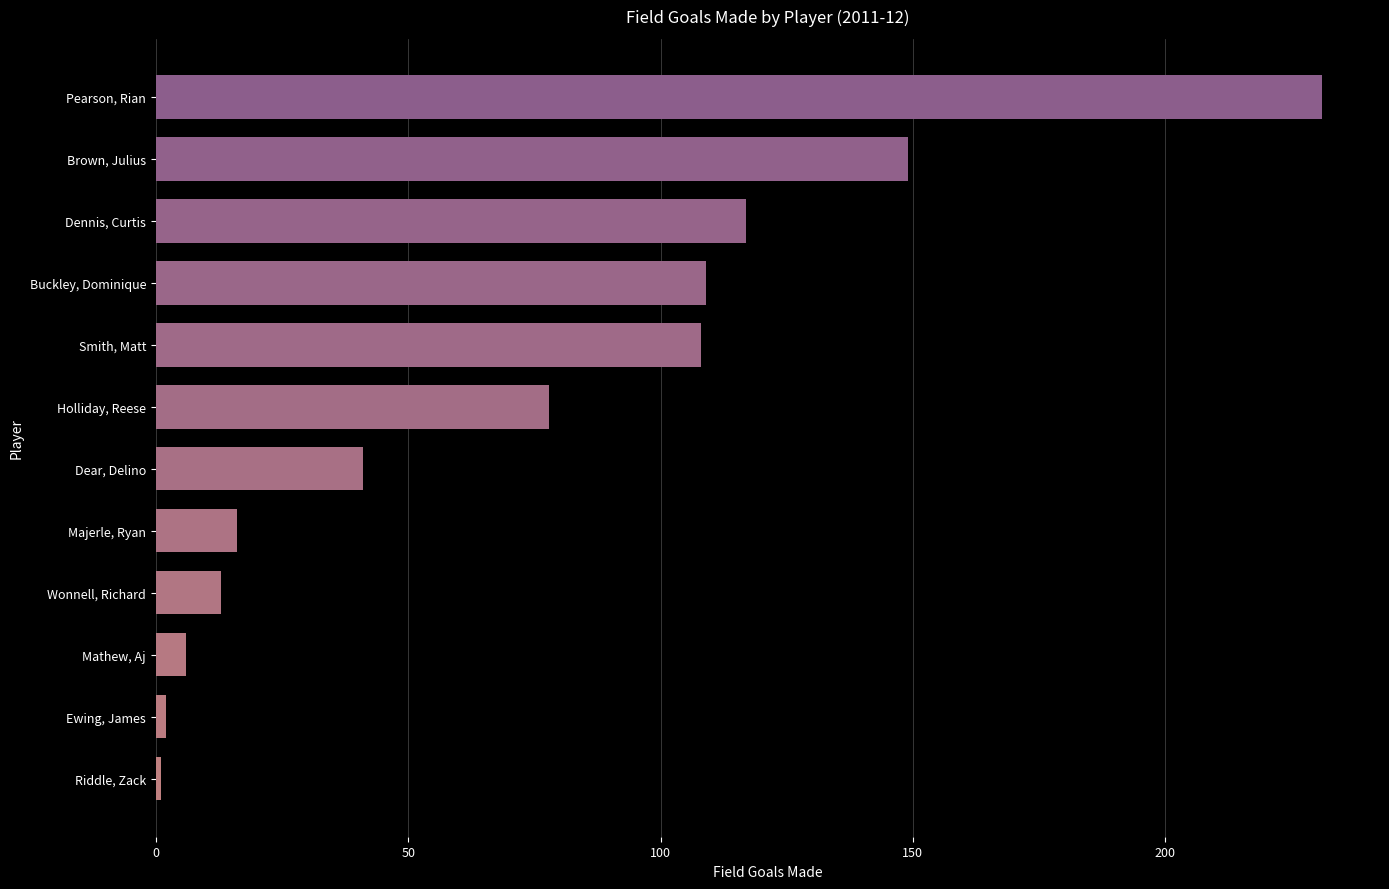

The chart shows a value of 66 at Dear, Delino. True or false?

False